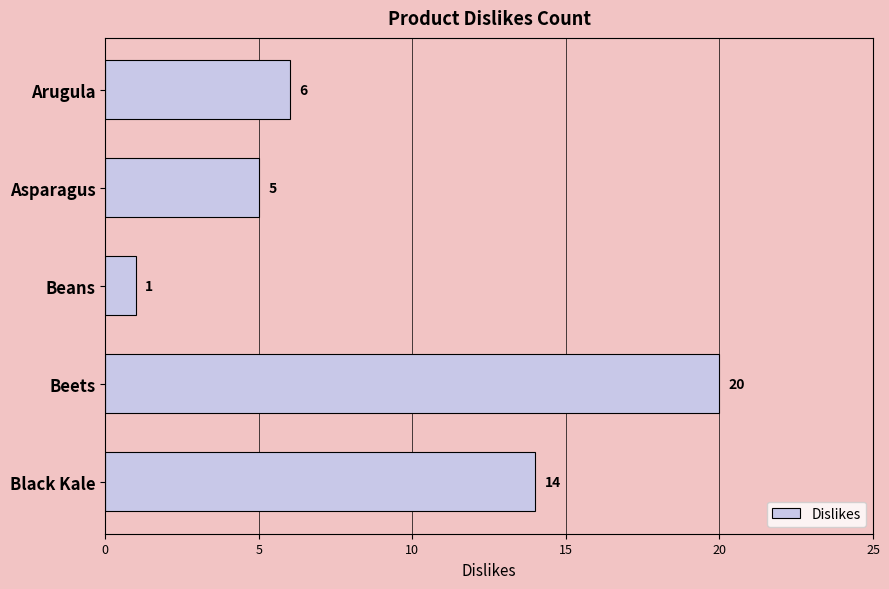

True or false: the data shows 14 at Black Kale.

True